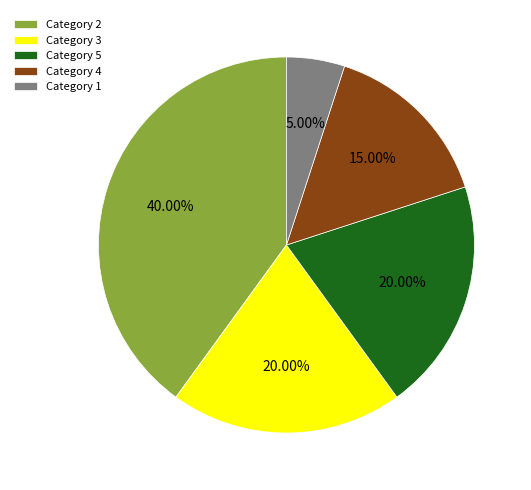

Is the sum of Category 5 and Category 4 greater than half?

No